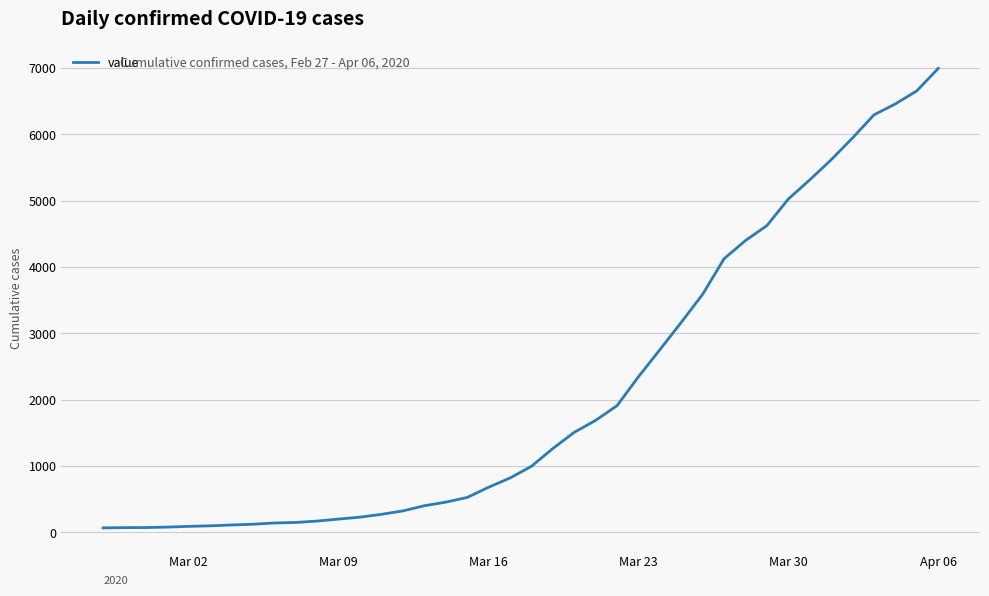

What is the smallest value displayed?

64